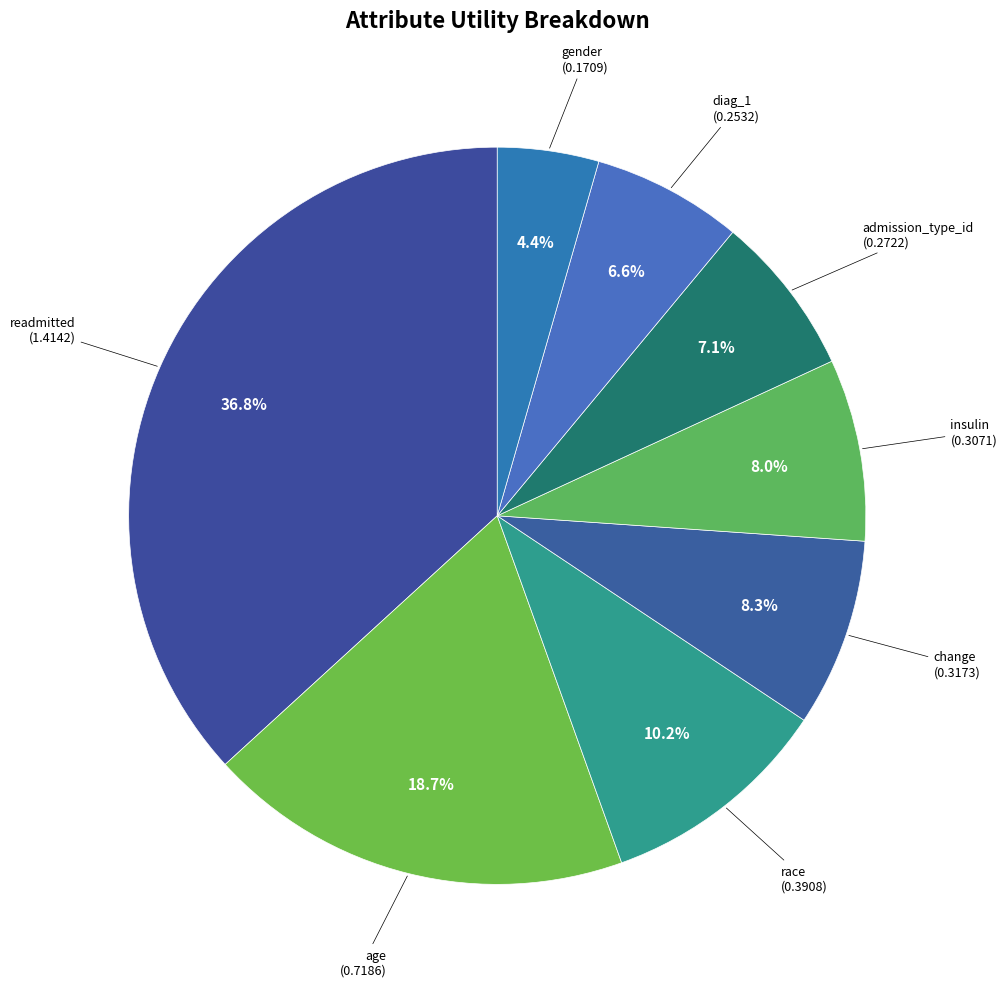

To the nearest percent, what is the average slice percentage?

12%